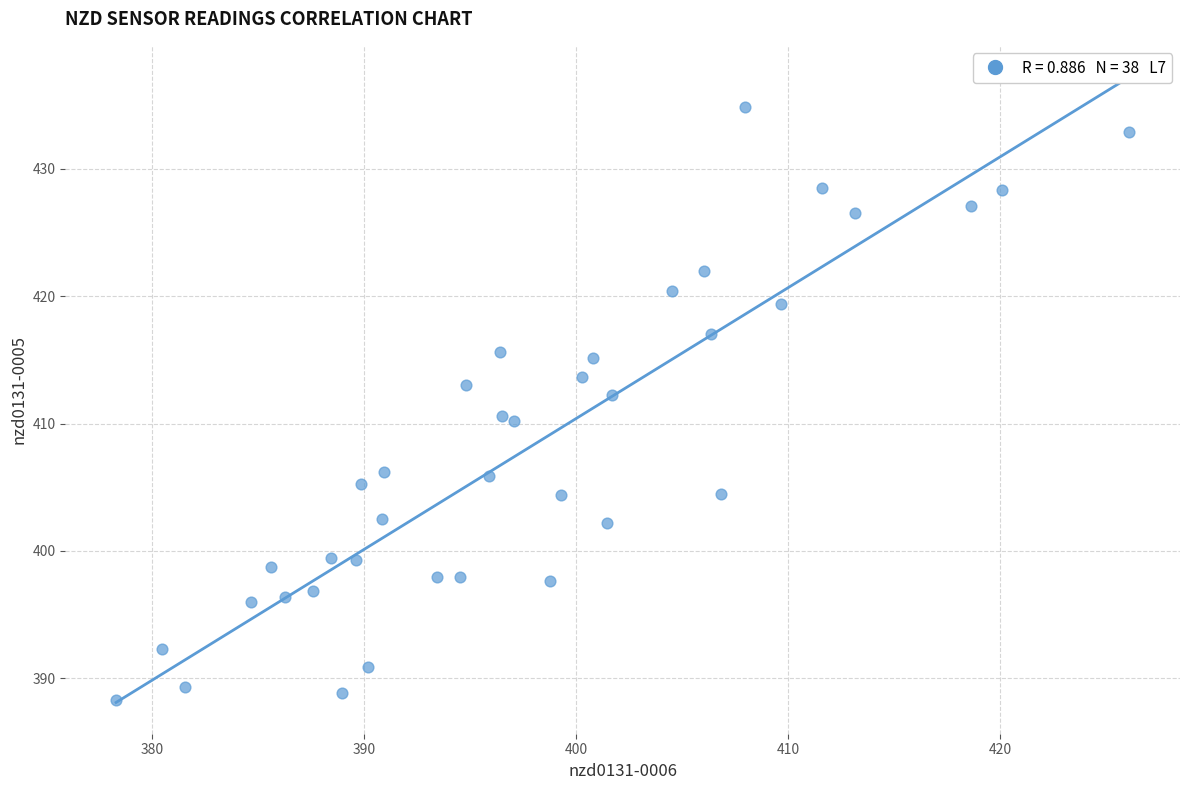

What is the range of X values (max minus min)?

47.8